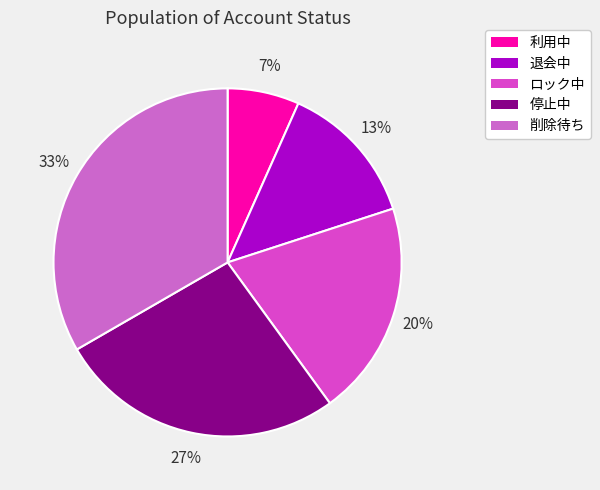

Is there a majority slice in this chart?

No